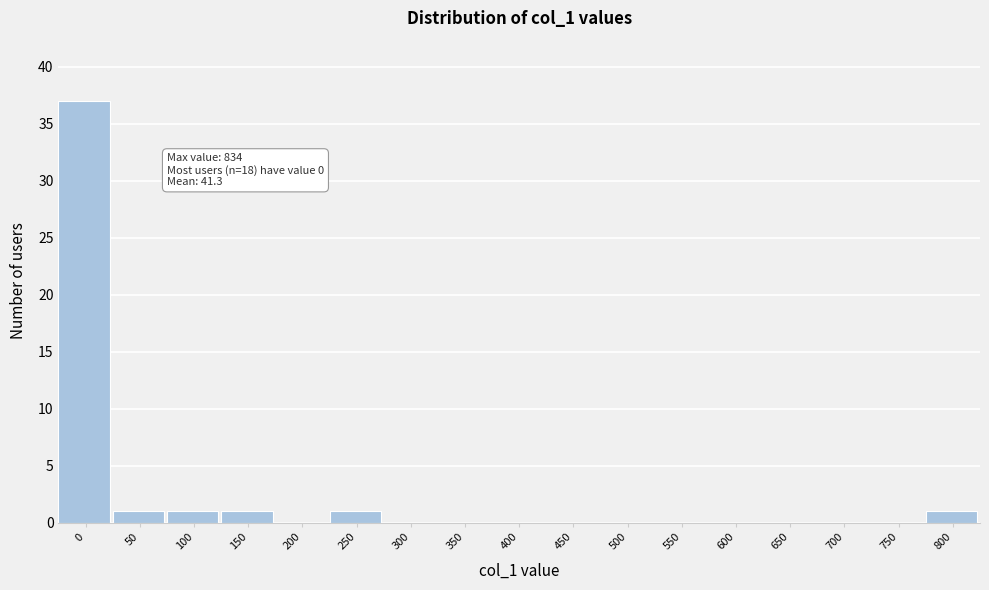

Reading left to right, list all the values displayed in this chart.

0=37	50=1	100=1	150=1	200=0	250=1	300=0	350=0	400=0	450=0	500=0	550=0	600=0	650=0	700=0	750=0	800=1